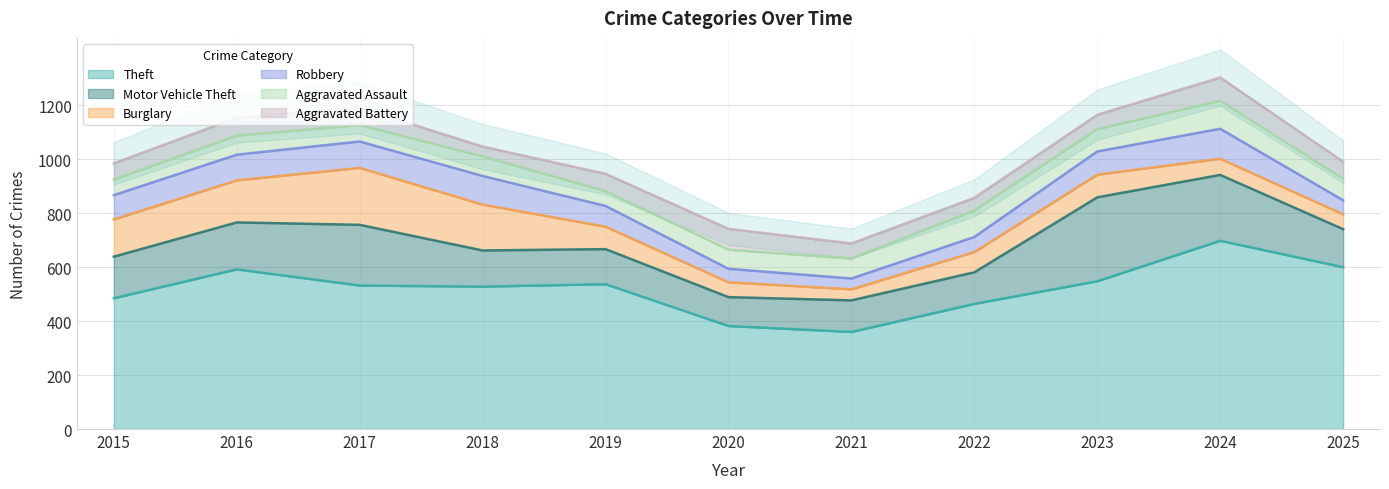

What is the sum of the Aggravated Battery values at 2017 and 2025?

127